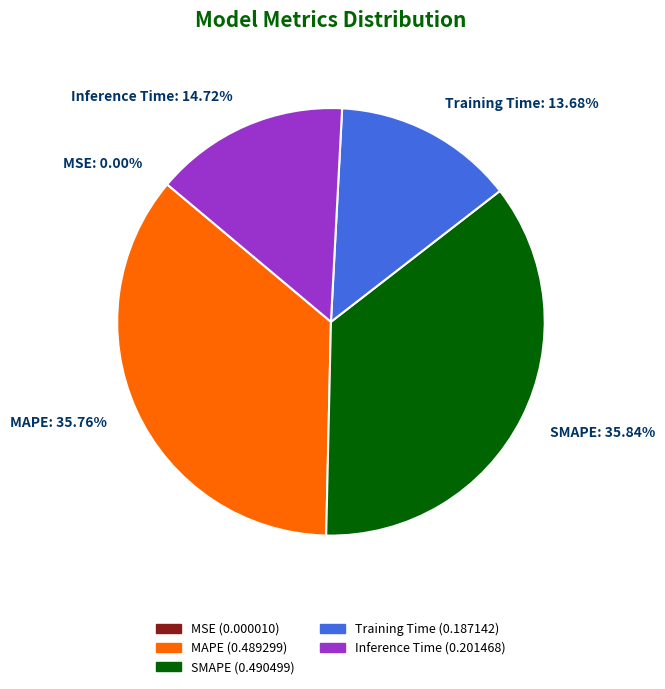

Do Inference Time: 14.72% and SMAPE: 35.84% together represent more than half of the pie?

Yes